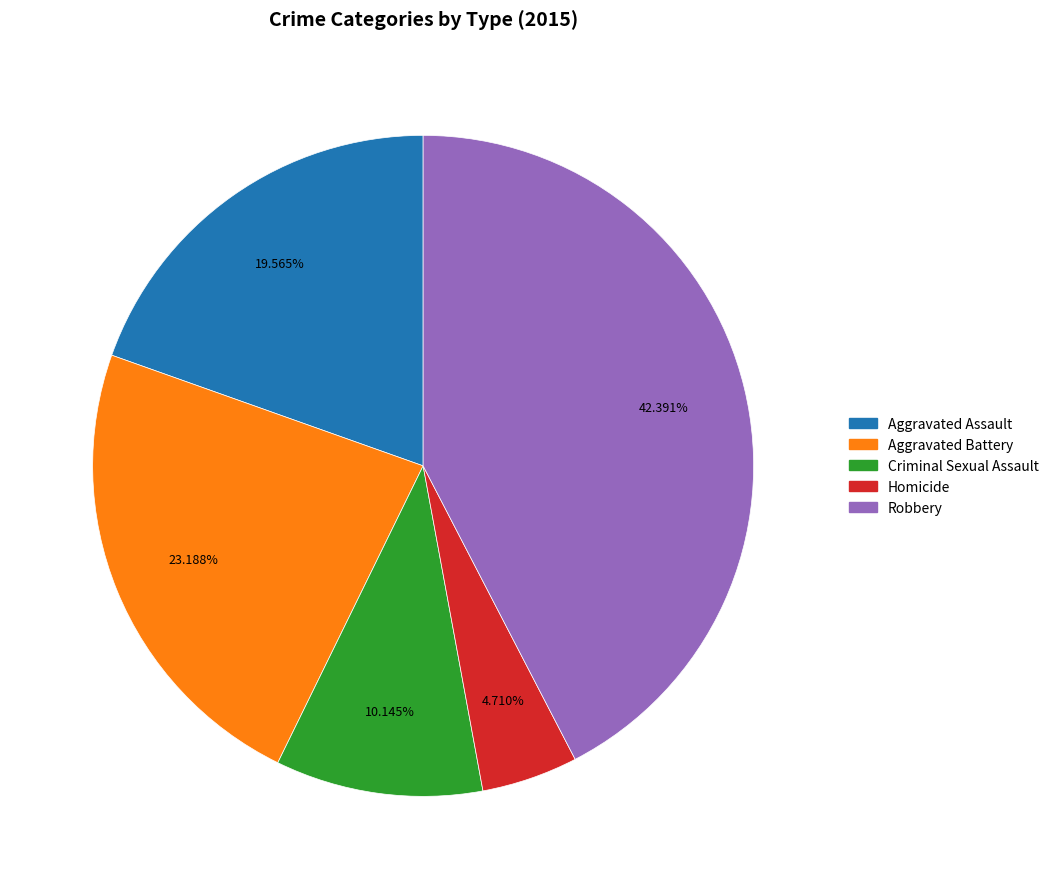

Does Aggravated Assault represent more than half of the total?

No